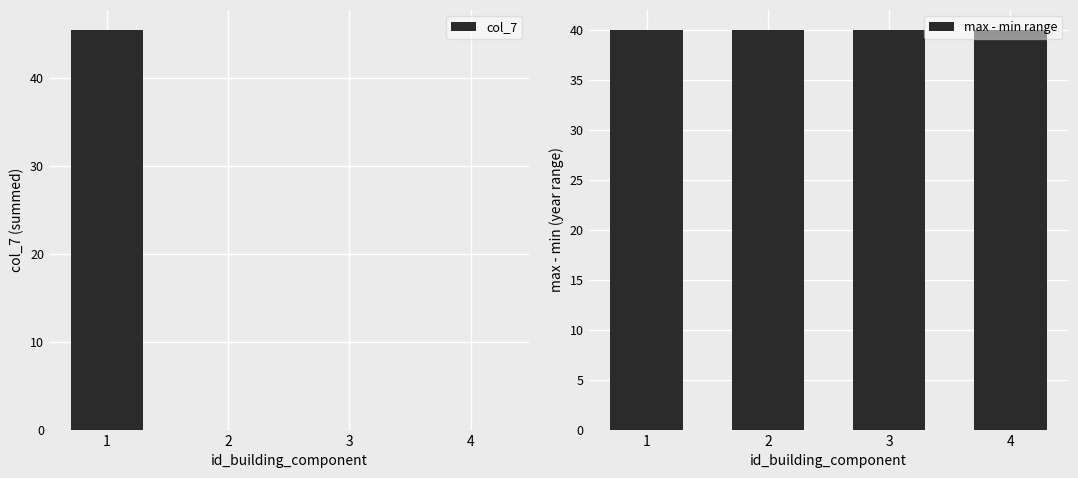

List the series in order of their peak value, lowest first.

max - min range, col_7